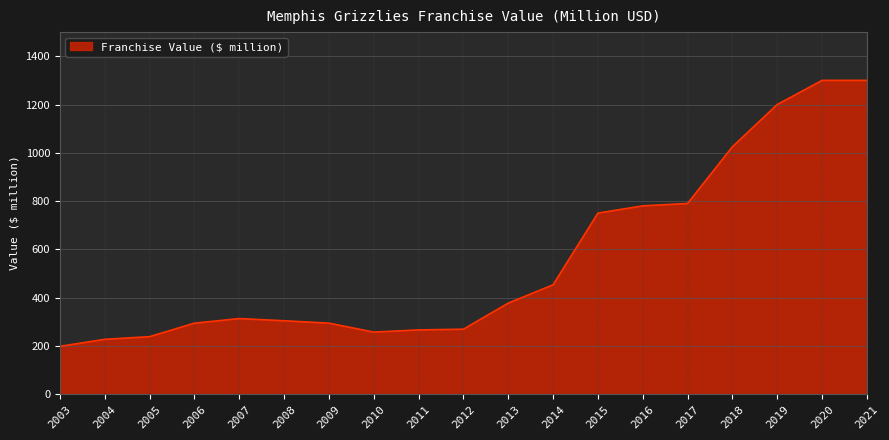

Is it true that the value at 2011 is 266?

True